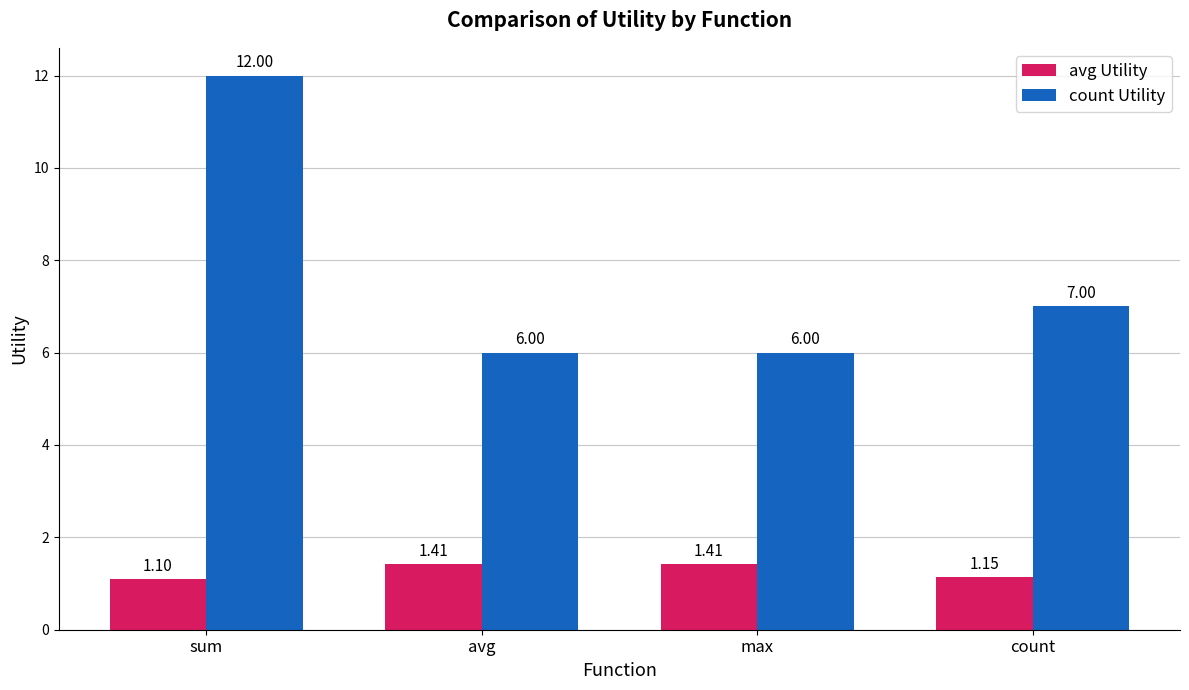

Between sum and max, which series saw the biggest shift?

count Utility